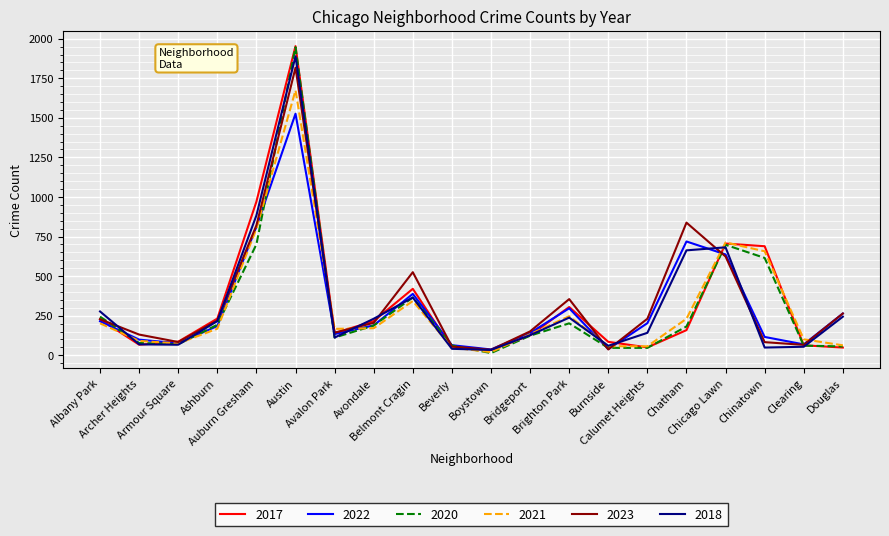

At which category is the sum across all series the highest?

Austin